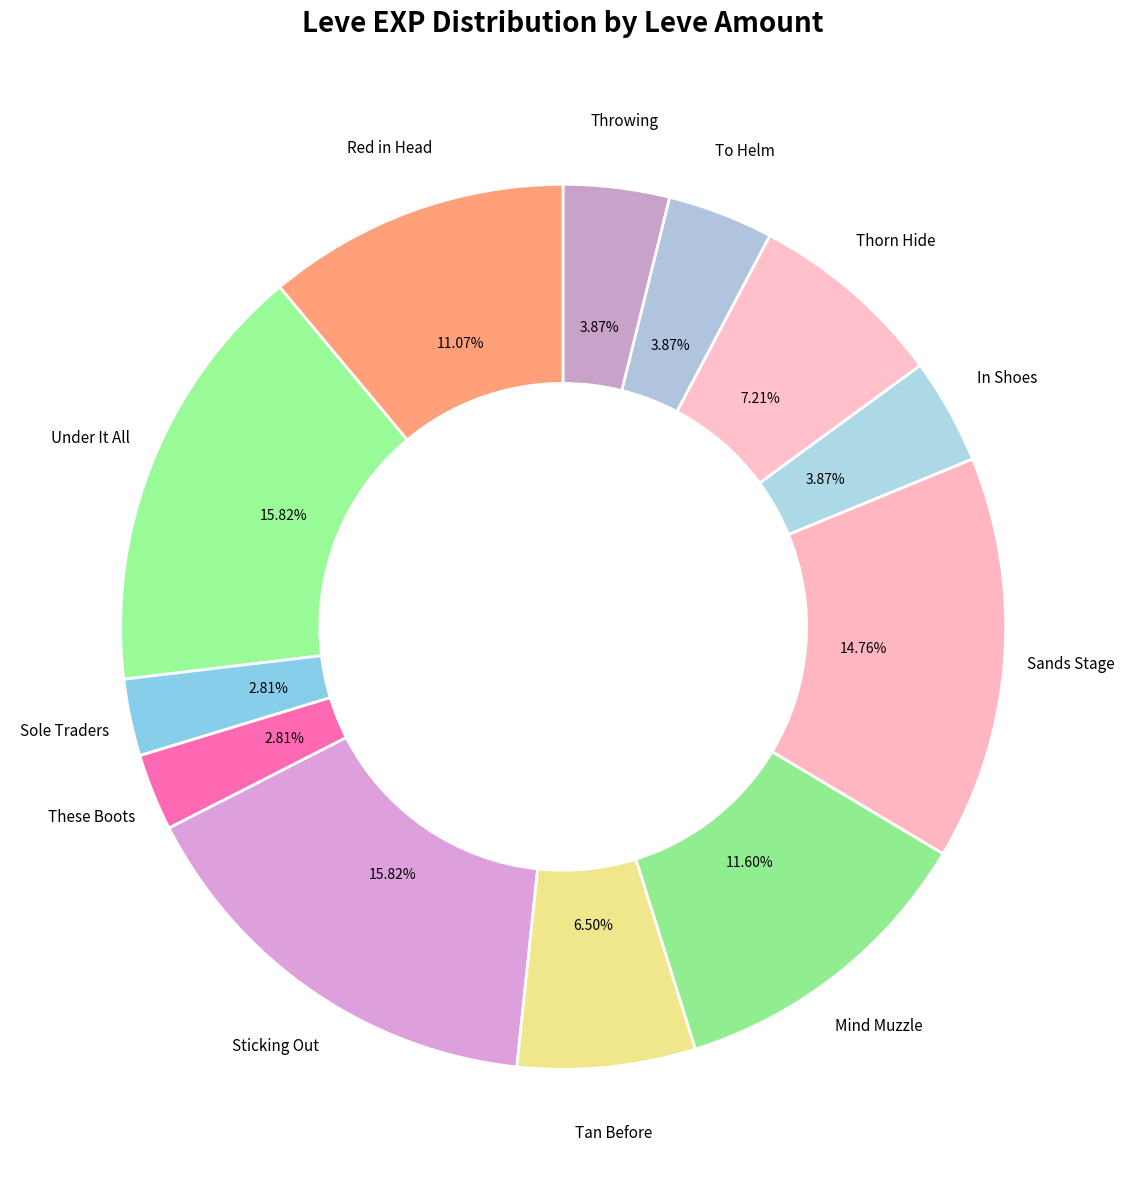

How many segments does this pie chart have?

12